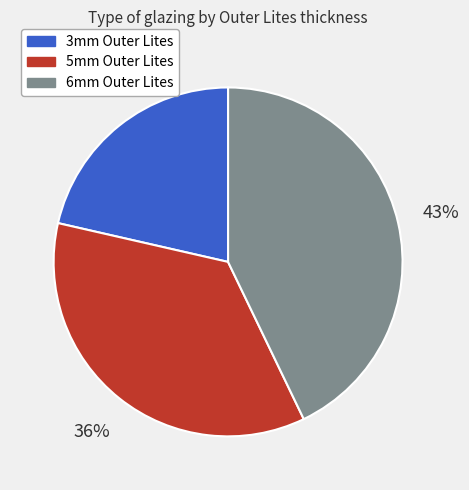

Approximately how many times larger is the value at 6mm Outer Lites compared to 3mm Outer Lites?

2.0